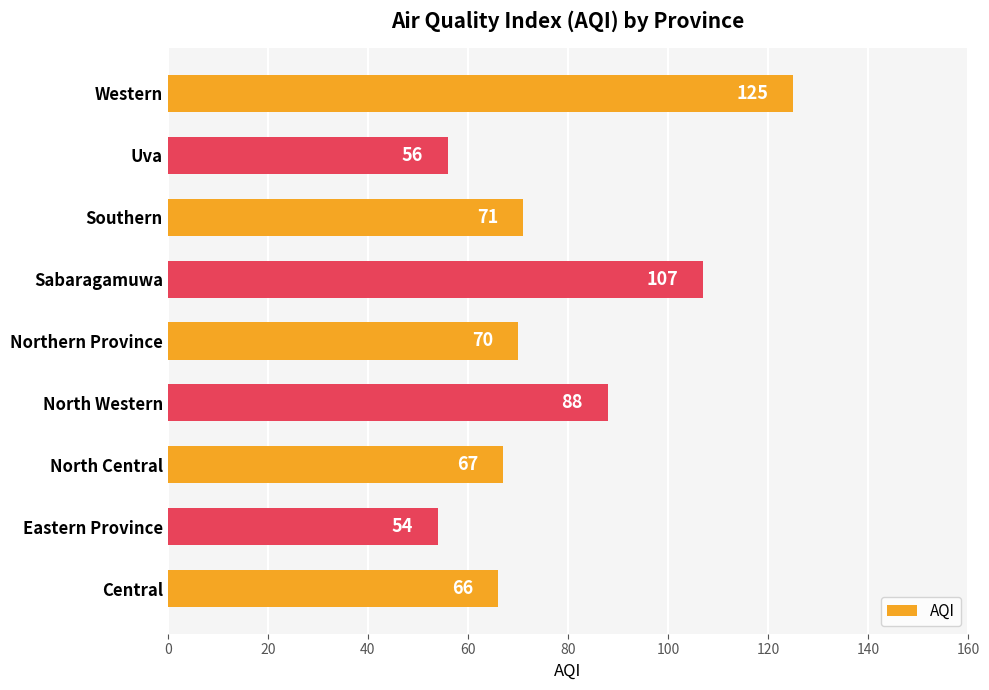

List the labels in order of value, smallest first.

Eastern Province, Uva, Central, North Central, Northern Province, Southern, North Western, Sabaragamuwa, Western